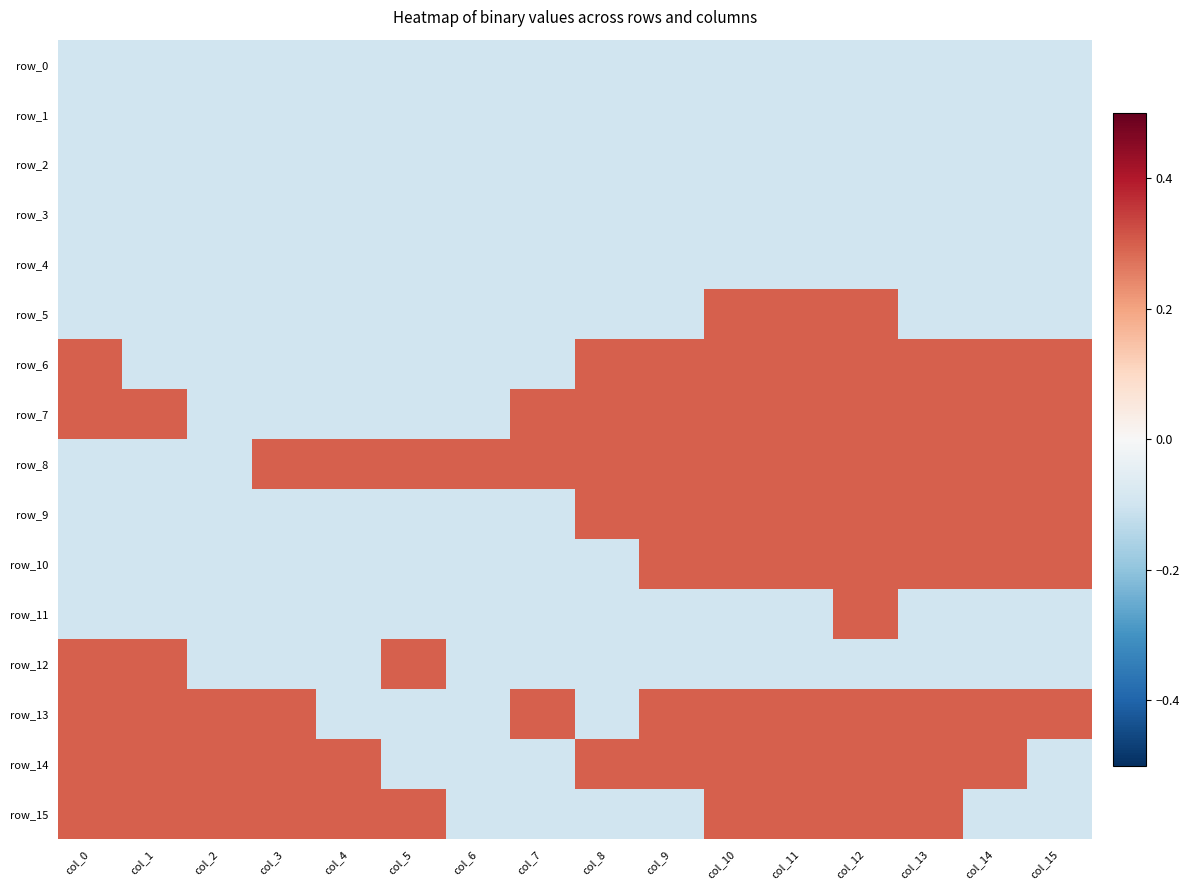

How many data points does each series have?

16